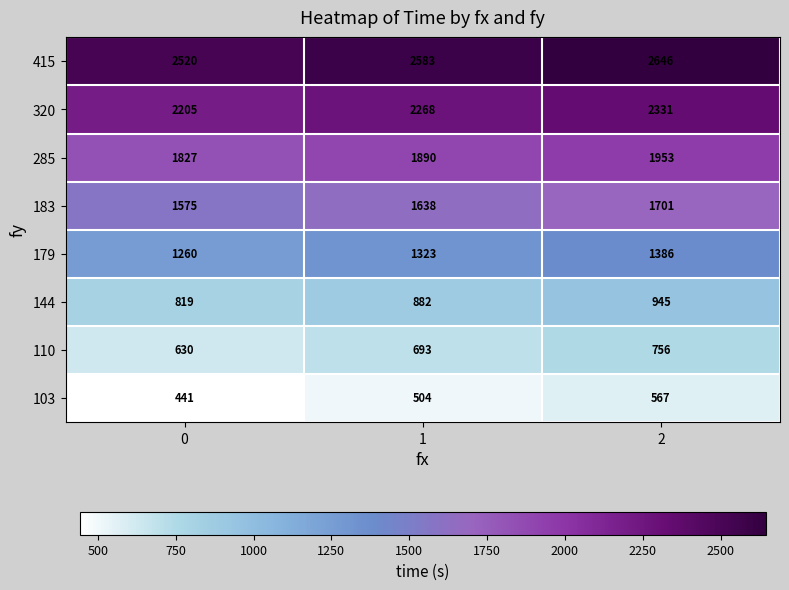

Is it true that 183 equals 1701 at 2?

True